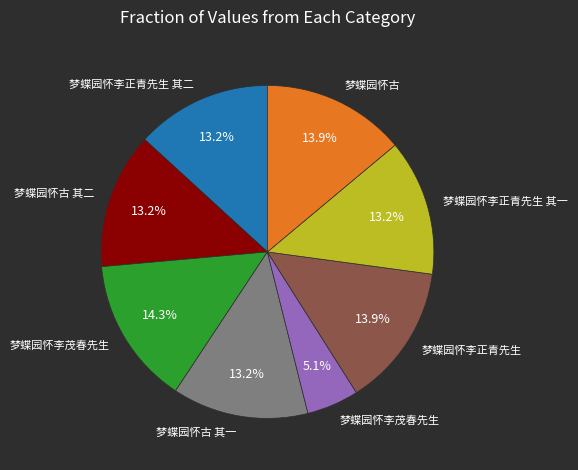

Does any single category account for the majority?

No